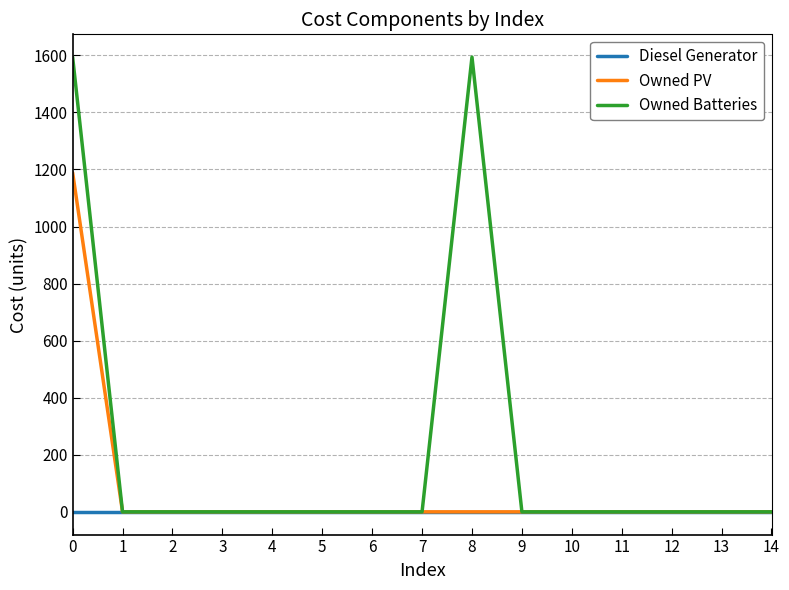

The value of Owned PV at 7 is 0. True or false?

True